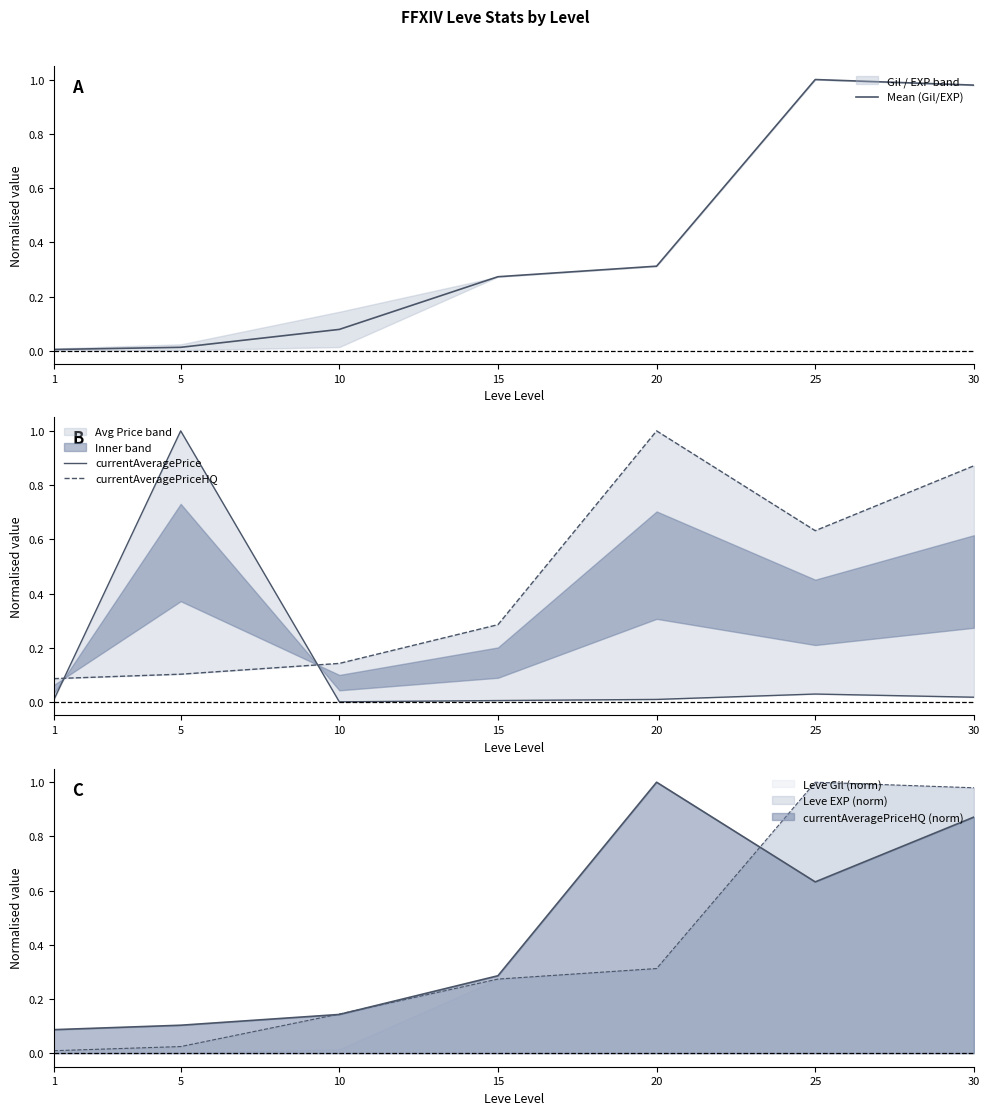

Reading left to right, what are all the values shown in this chart?

Mean (Gil/EXP): 0.0	0.0	0.1	0.3	0.3	1.0	1.0
currentAveragePrice: 0.0	1.0	0.0	0.0	0.0	0.0	0.0
currentAveragePriceHQ: 0.1	0.1	0.1	0.3	1.0	0.6	0.9